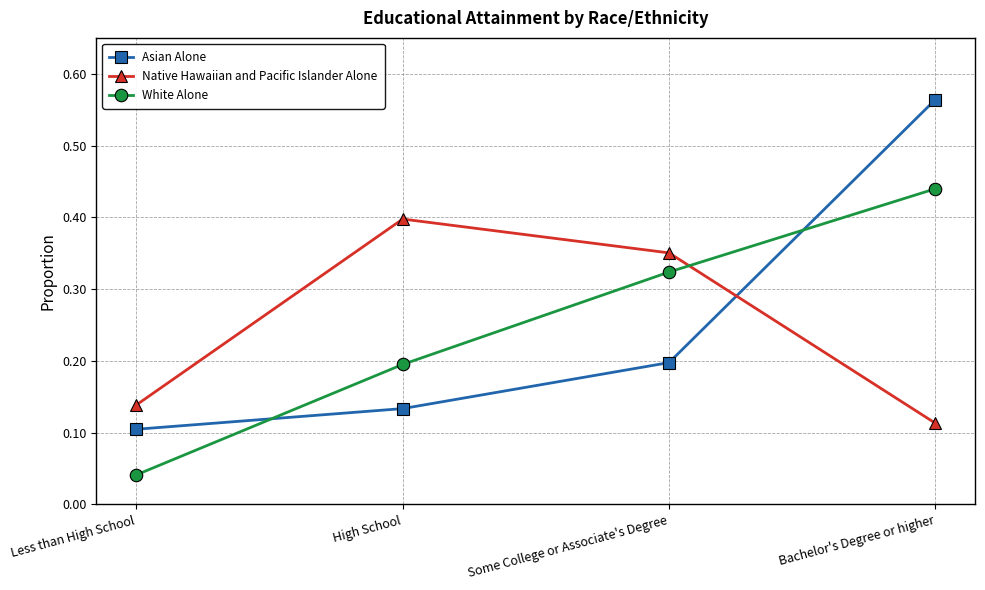

Which category has the lowest value in the Native Hawaiian and Pacific Islander Alone series?

Bachelor's Degree or higher